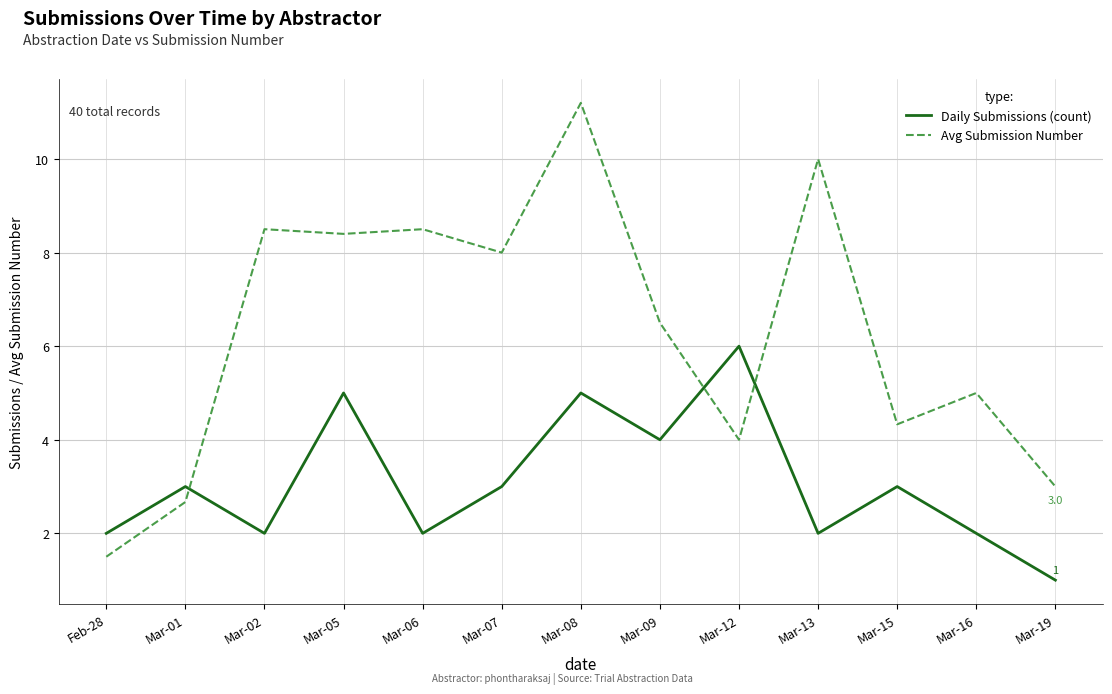

What is the total value across all series at Mar-02?

10.5